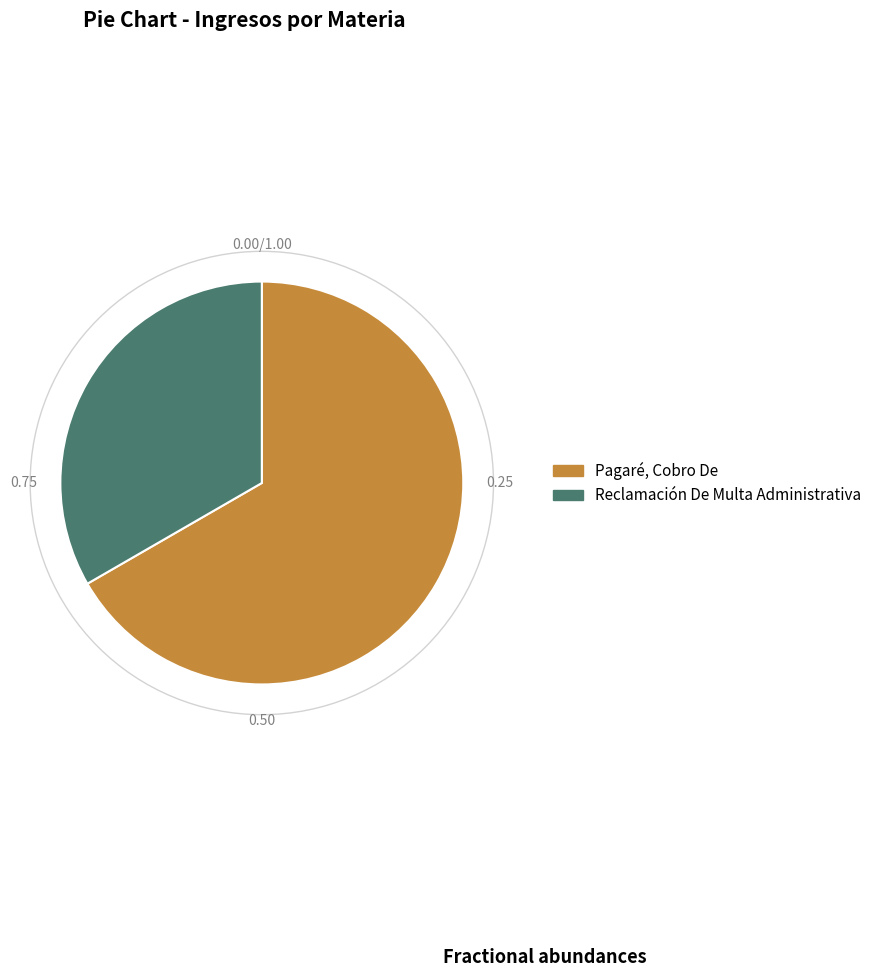

Do Pagaré, Cobro De and Reclamación De Multa Administrativa together represent more than half of the pie?

Yes